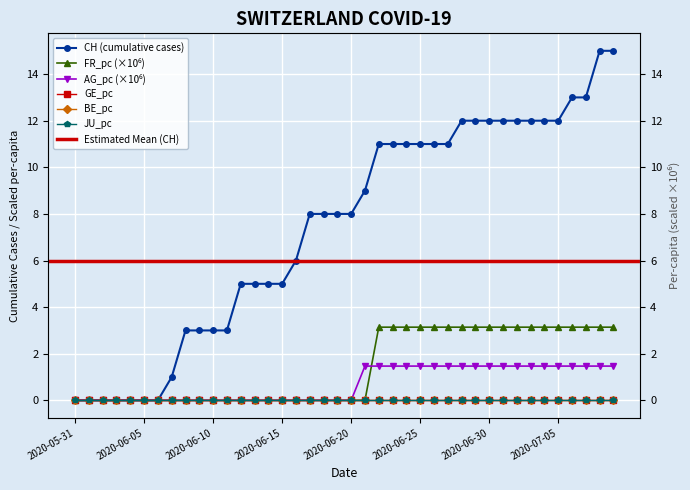

True or false: CH and AG_pc cross at least once.

False